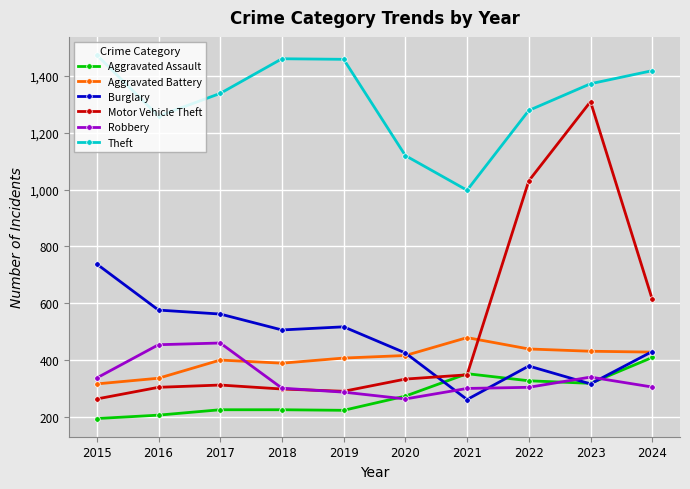

How many times do Motor Vehicle Theft and Aggravated Assault cross each other?

2